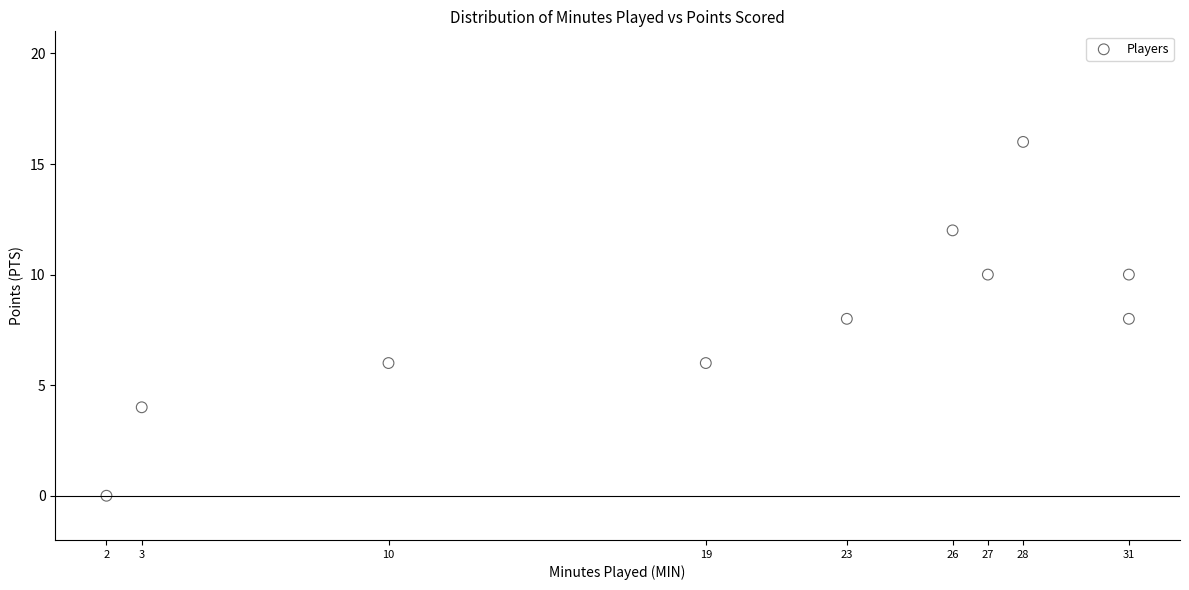

What is the range of Y values (max minus min)?

16